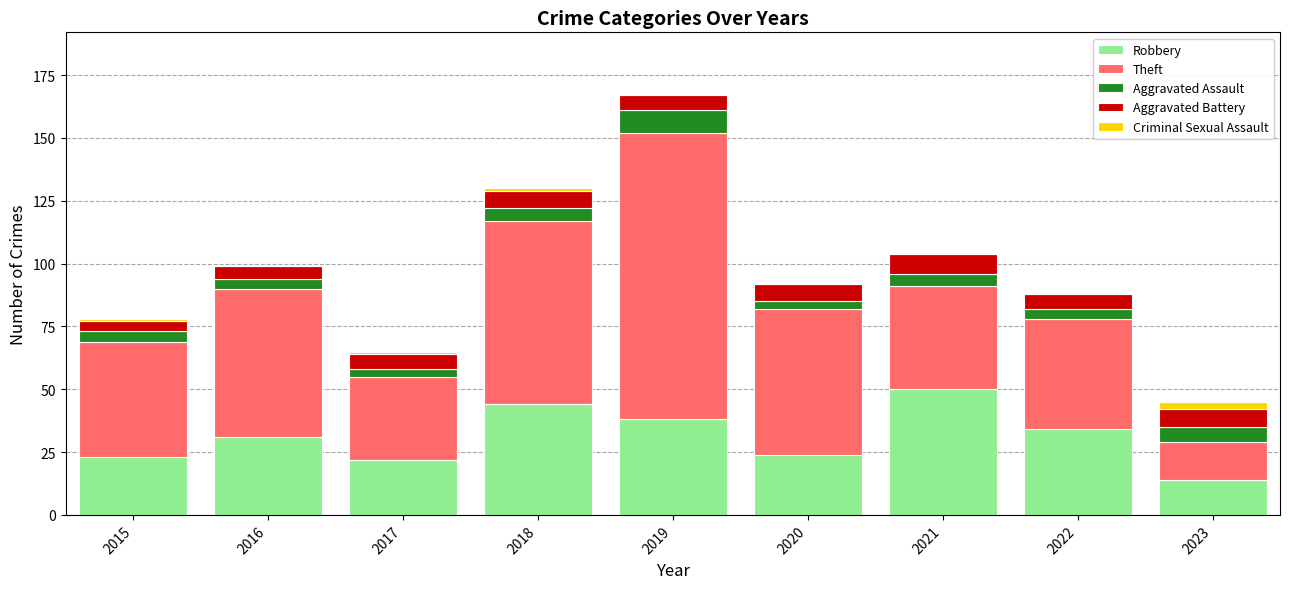

Read the Robbery value at 2016.

31